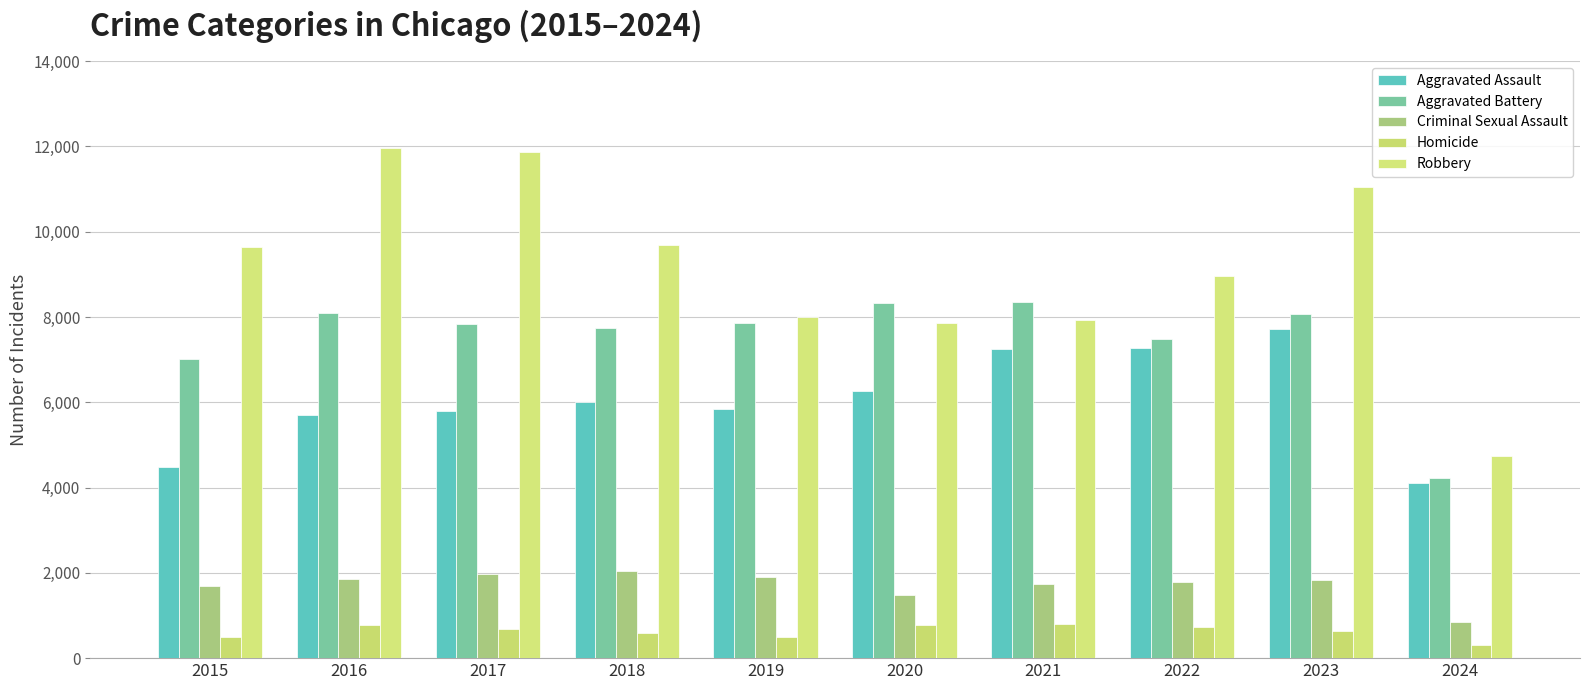

What are all the series names shown in the legend?

Aggravated Assault, Aggravated Battery, Criminal Sexual Assault, Homicide, Robbery